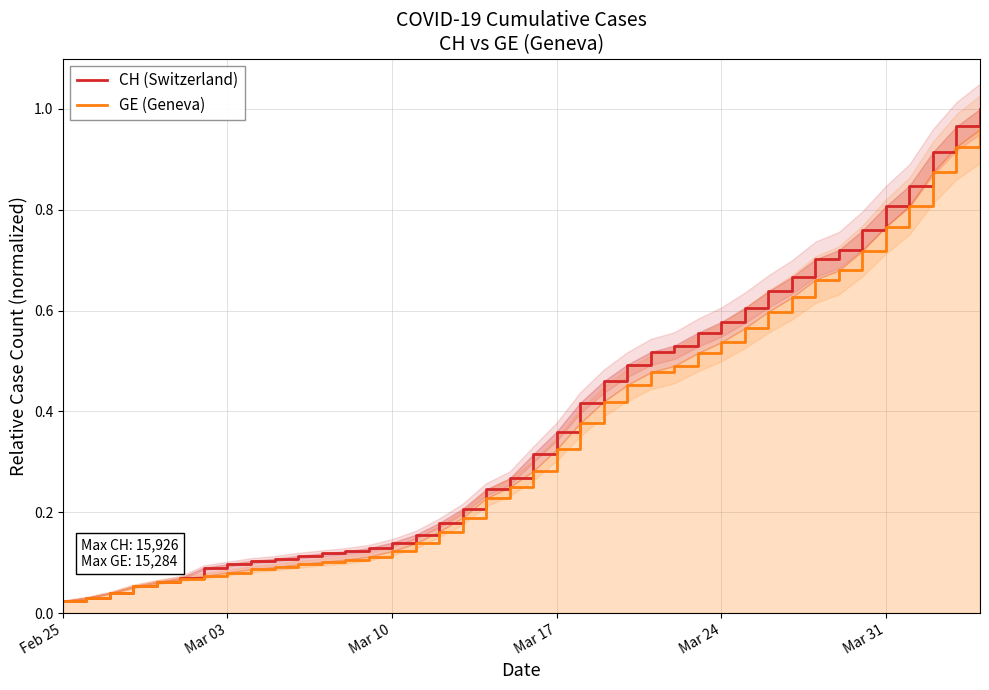

List the series in order of their peak value, highest first.

CH (Switzerland), GE (Geneva)